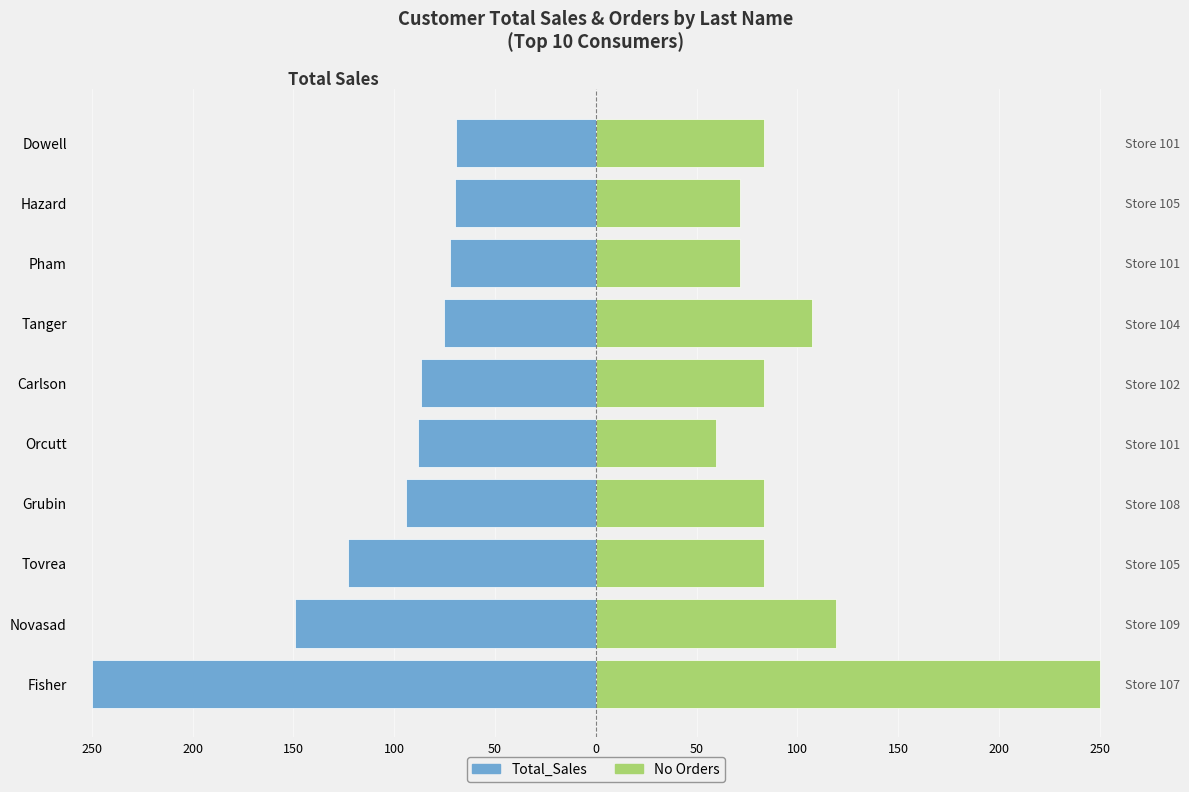

What is the average value of the No Orders series?

101.2